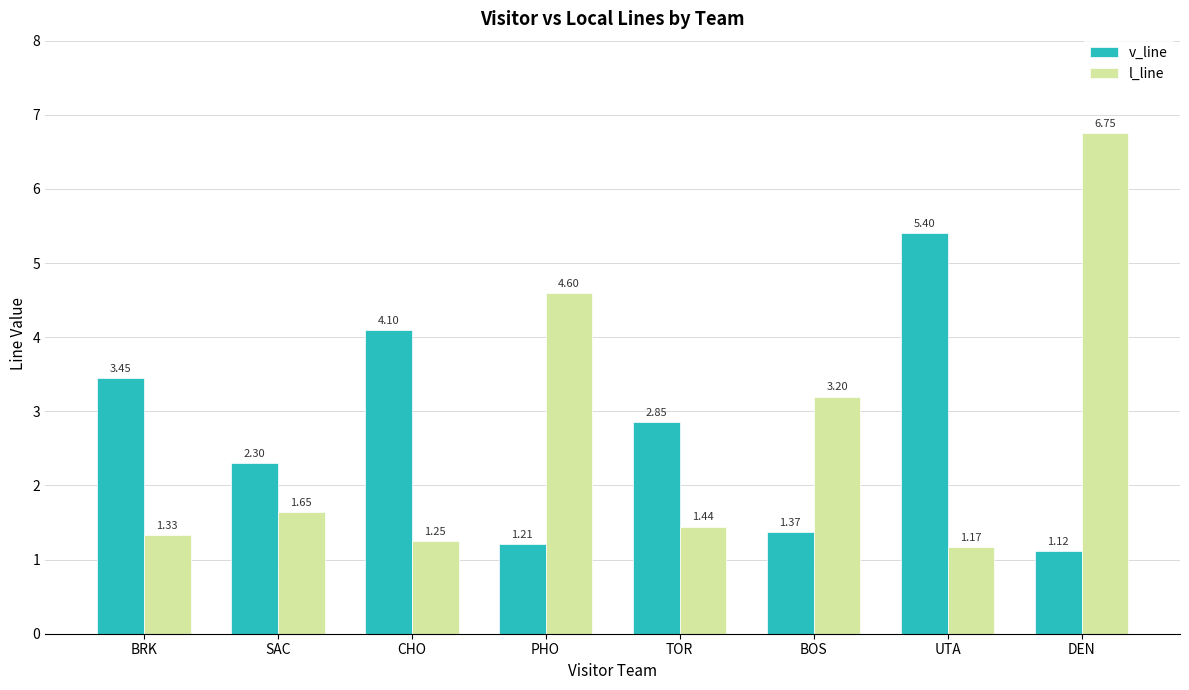

What is the sum of all l_line values?

21.4